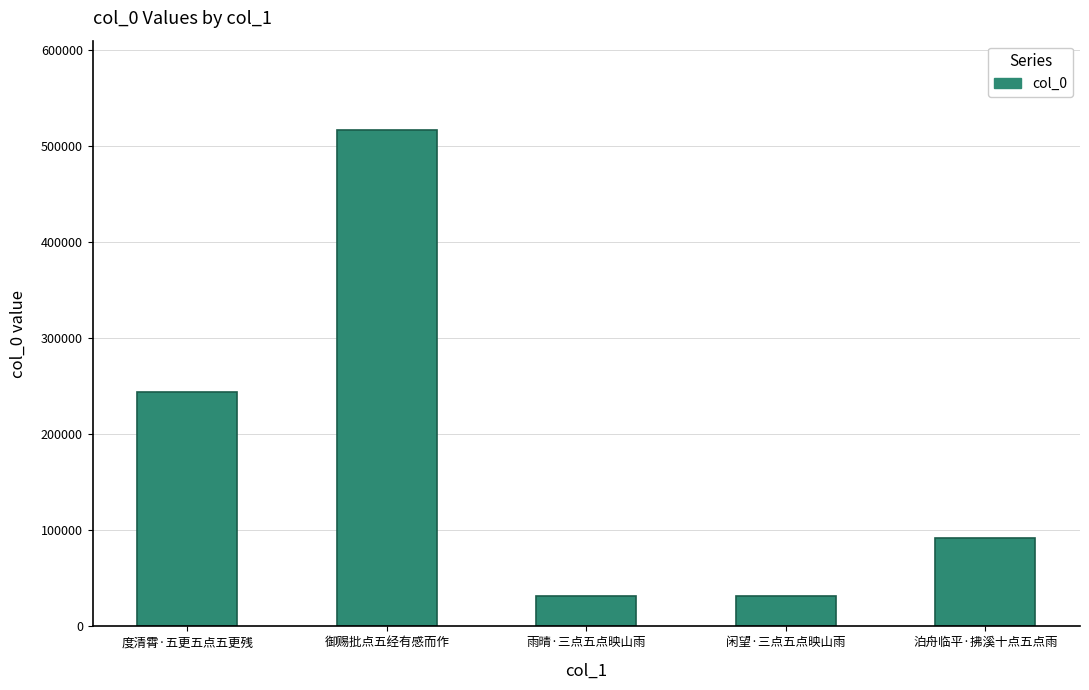

What is the ratio of the value at 雨晴·三点五点映山雨 to the value at 泊舟临平·拂溪十点五点雨?

0.3